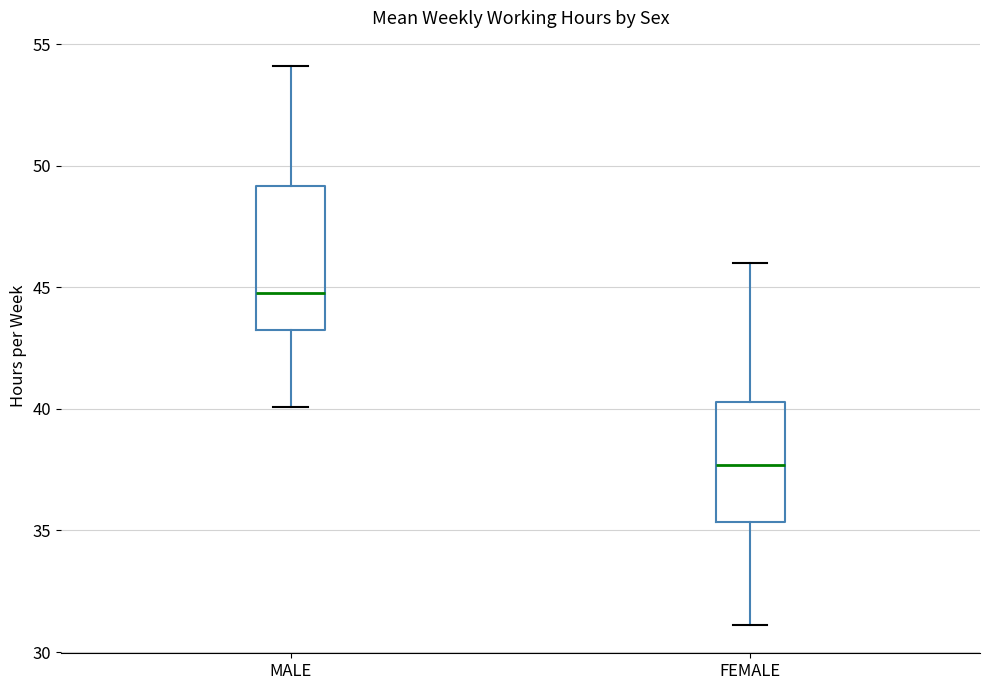

Reading left to right, transcribe this box plot: for each box, give where its median line is, the range the box spans, and where its two whiskers end, as read against the y-axis. The values are not printed on the chart, so give them approximately, as read against the axis.

MALE: median 45.0, box 43.5 to 49.0, whiskers 40.0 to 54.0
FEMALE: median 37.5, box 35.5 to 40.5, whiskers 31.0 to 46.0